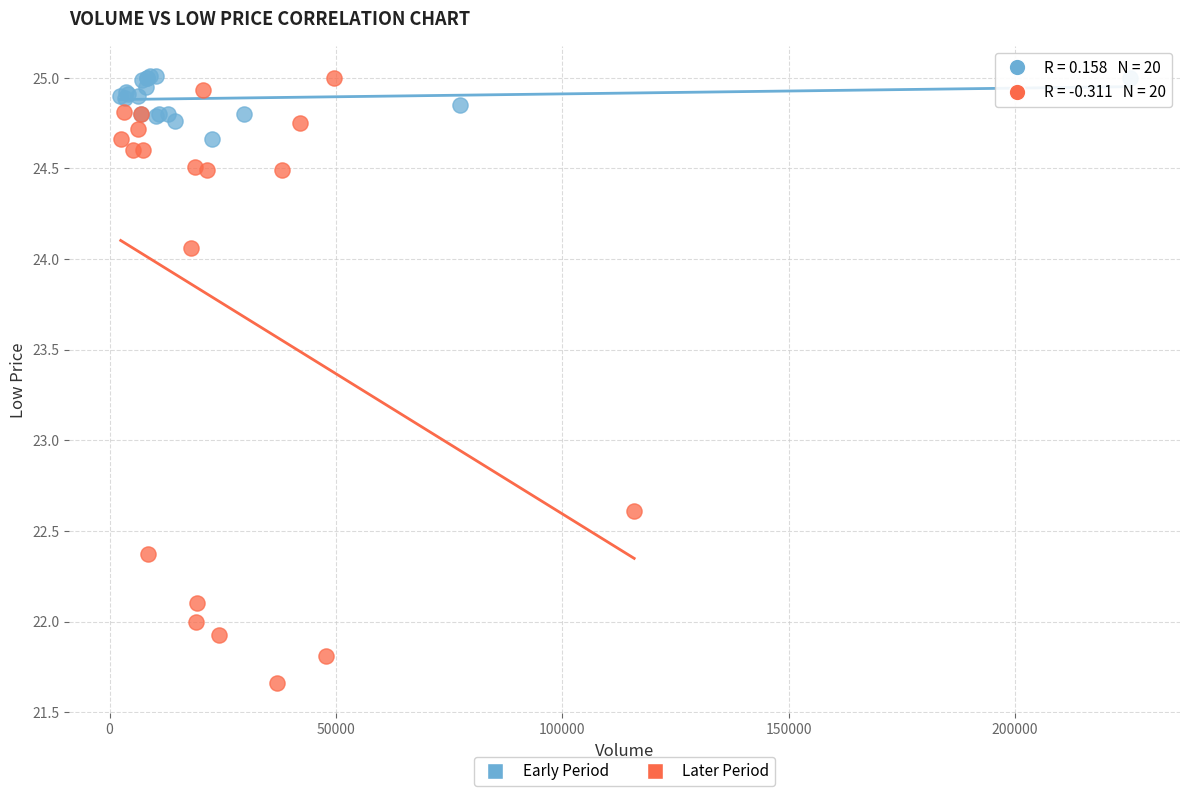

Which series has the largest Y range (max minus min)?

Later Period